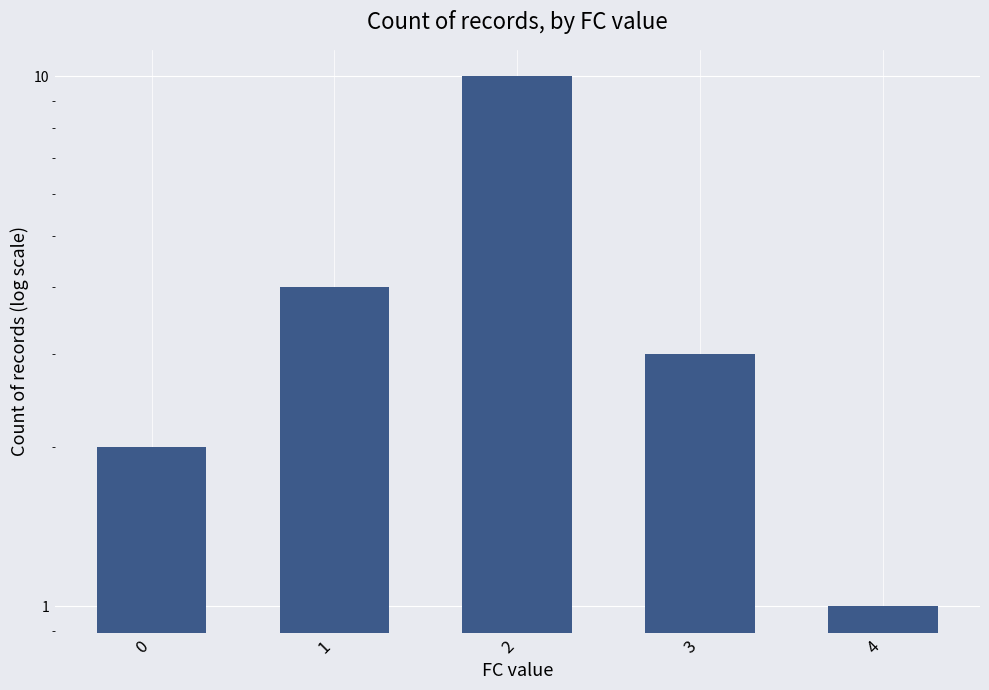

At which category does the chart reach its peak across all series?

2